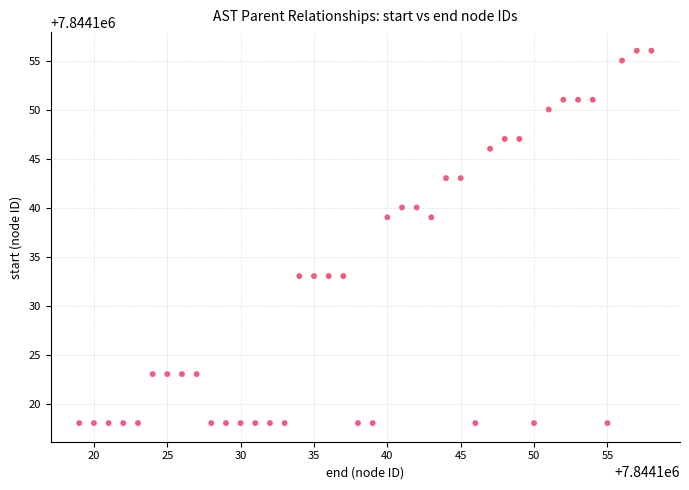

What is the range of Y values (max minus min)?

38